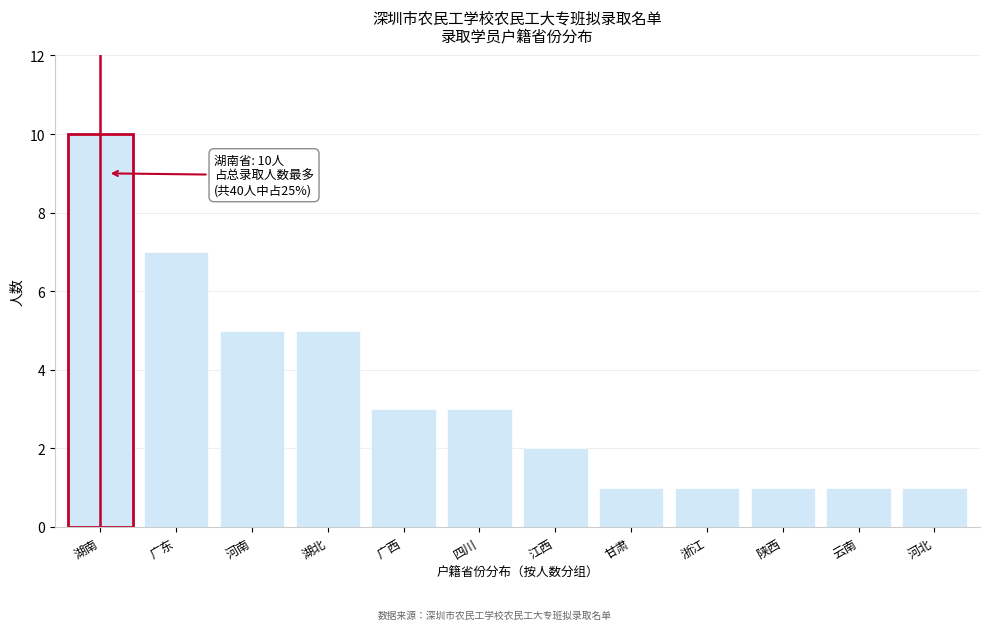

Reading left to right, what are all the values shown in this chart?

10	7	5	5	3	3	2	1	1	1	1	1